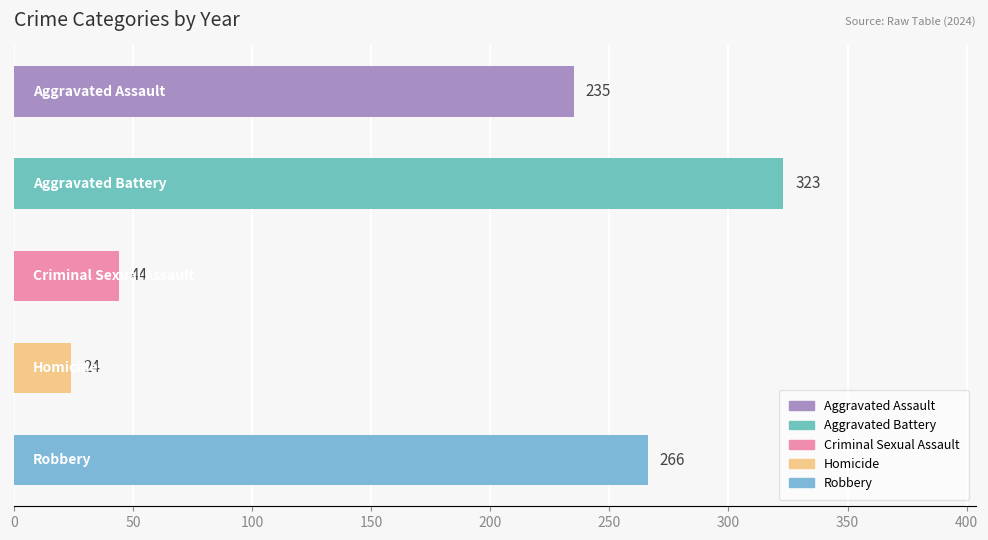

Reading top to bottom, extract all data points from this chart.

235	323	44	24	266